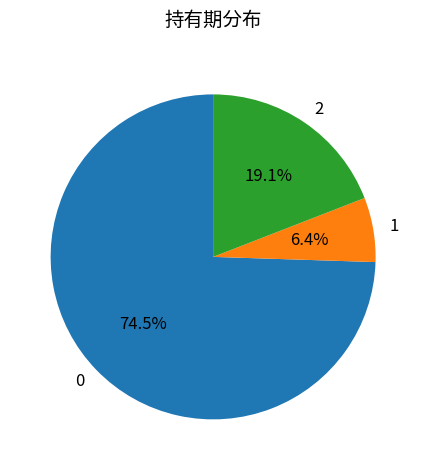

Is there any slice that represents more than half of the pie?

Yes